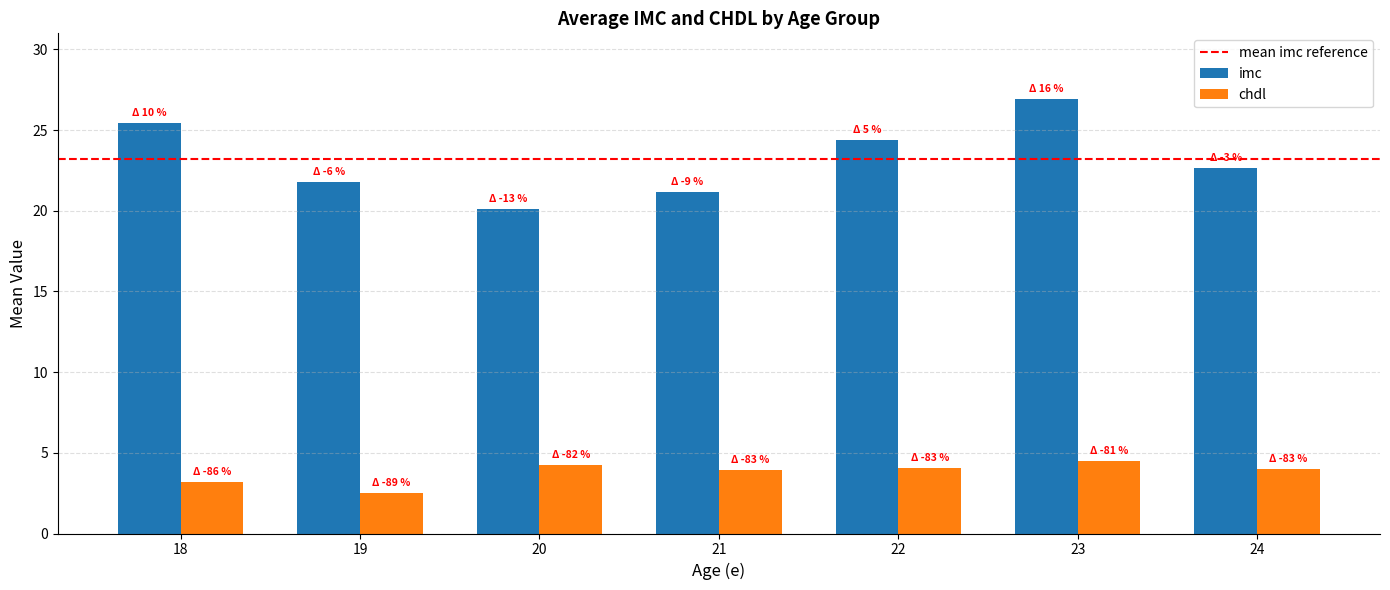

Is the value of chdl at 21 greater than the value of imc at 21?

No